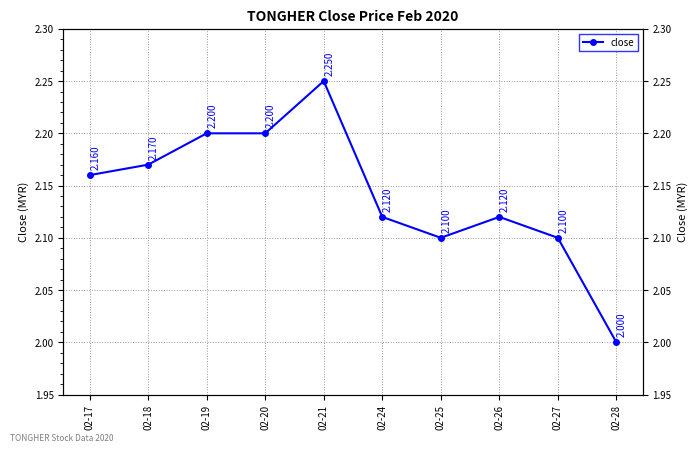

What is the average value?

2.1